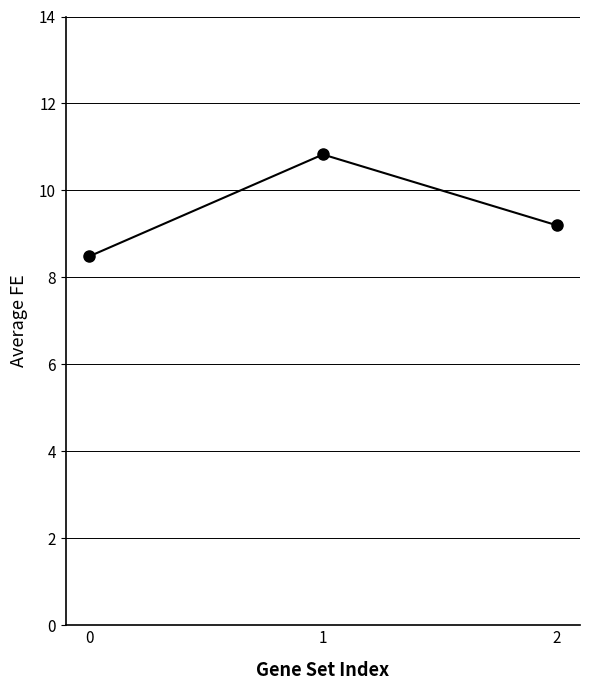

What is the sum of the values at 0 and 1?

19.3